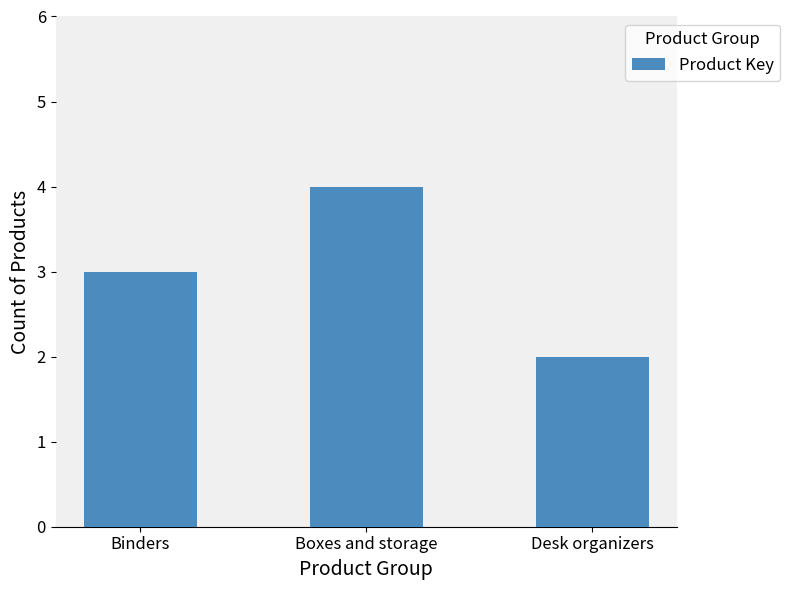

Reading left to right, list all the values displayed in this chart.

3	4	2